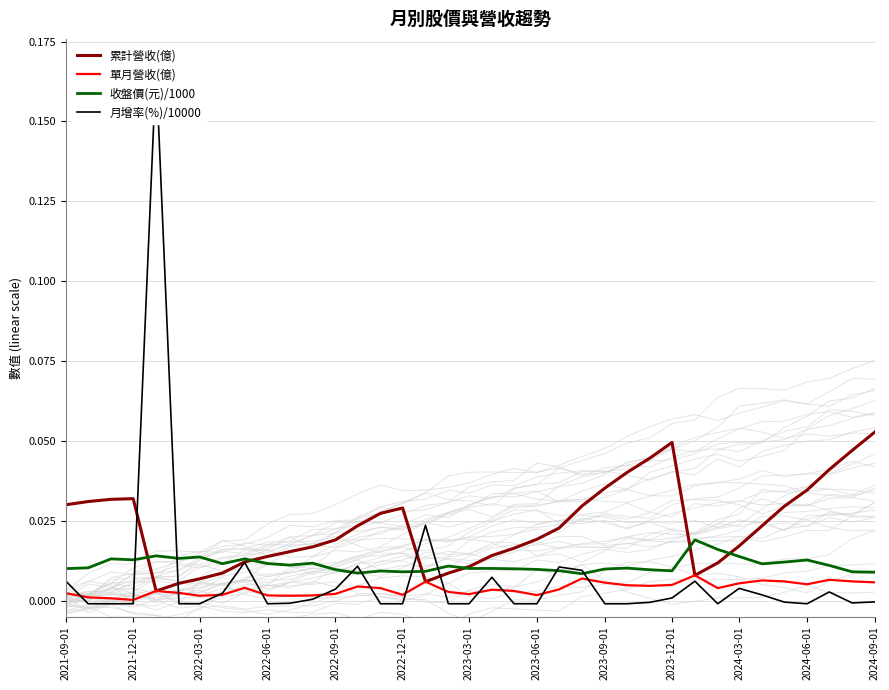

How many interior local valleys does the 累計營收(億) series have?

3